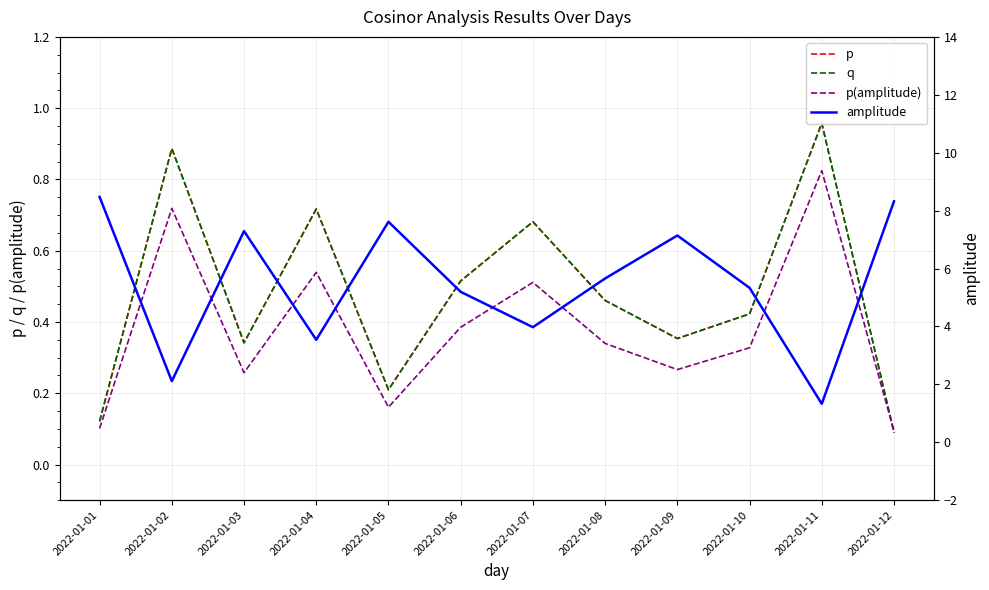

Read the amplitude value at 2022-01-04.

3.5